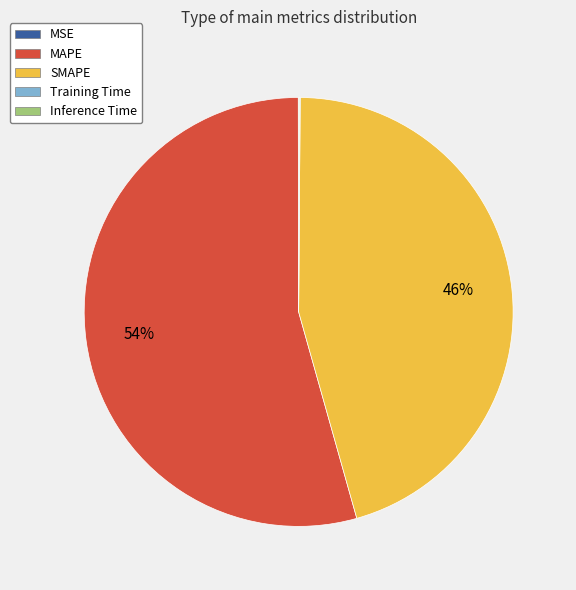

To the nearest percent, what is the difference between the largest and smallest slice percentages?

54%